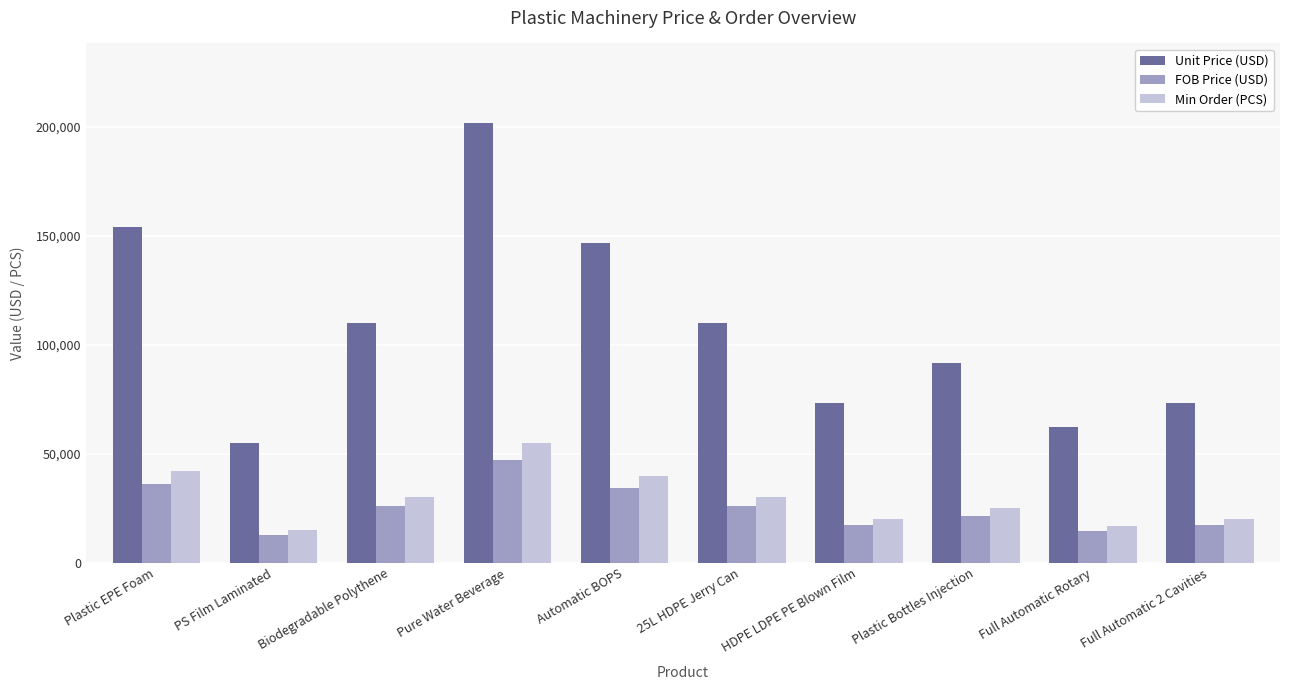

What are all the series names shown in the legend?

Unit Price (USD), FOB Price (USD), Min Order (PCS)